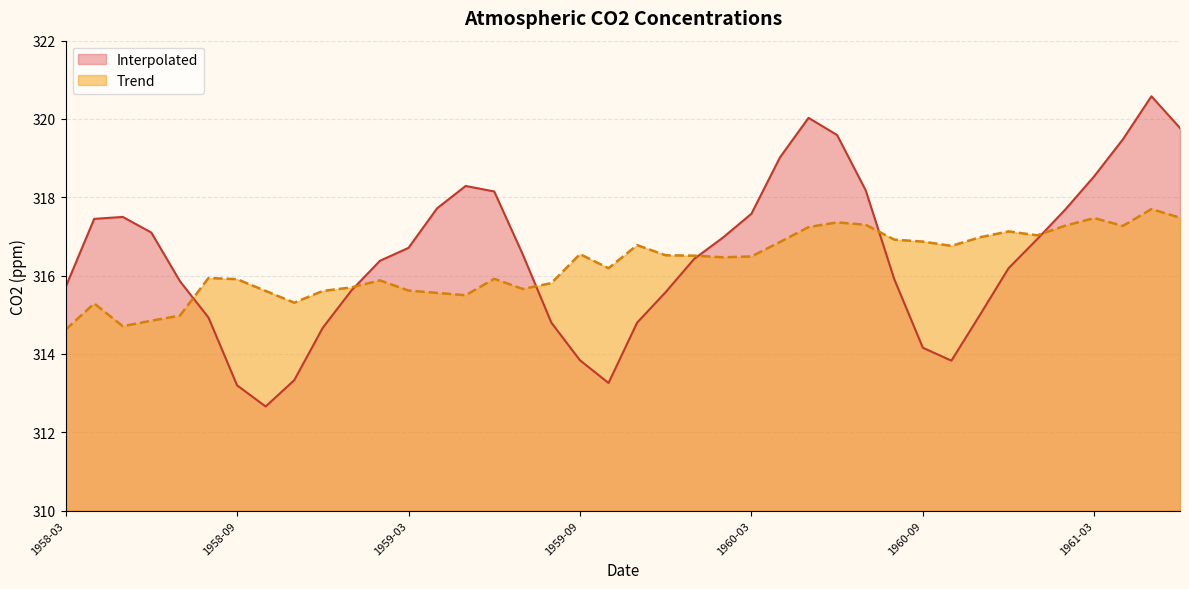

Which series changed the most between 1960-07 and 1961-06?

Interpolated